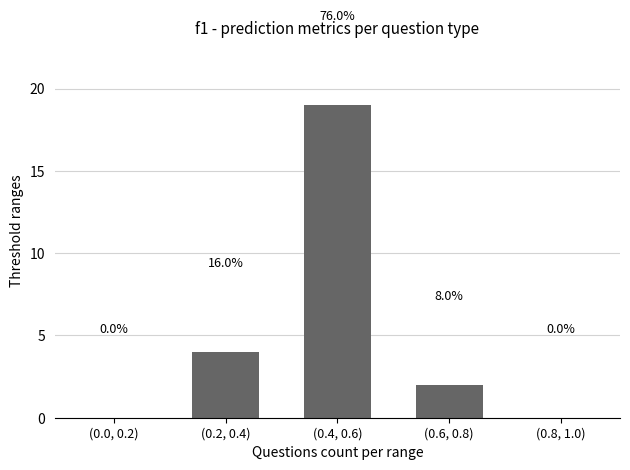

List the labels in order of value, largest first.

(0.4, 0.6), (0.2, 0.4), (0.6, 0.8), (0.0, 0.2), (0.8, 1.0)